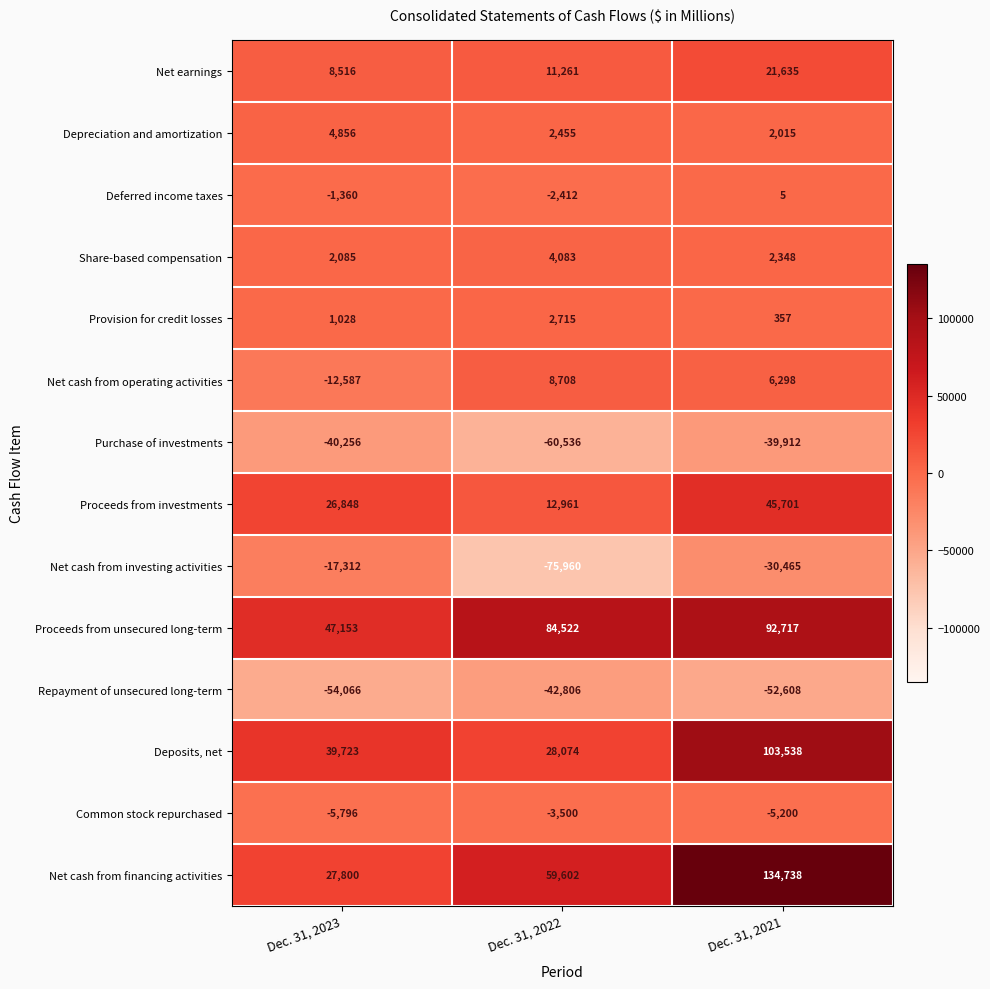

What is the maximum value shown in the chart?

134738